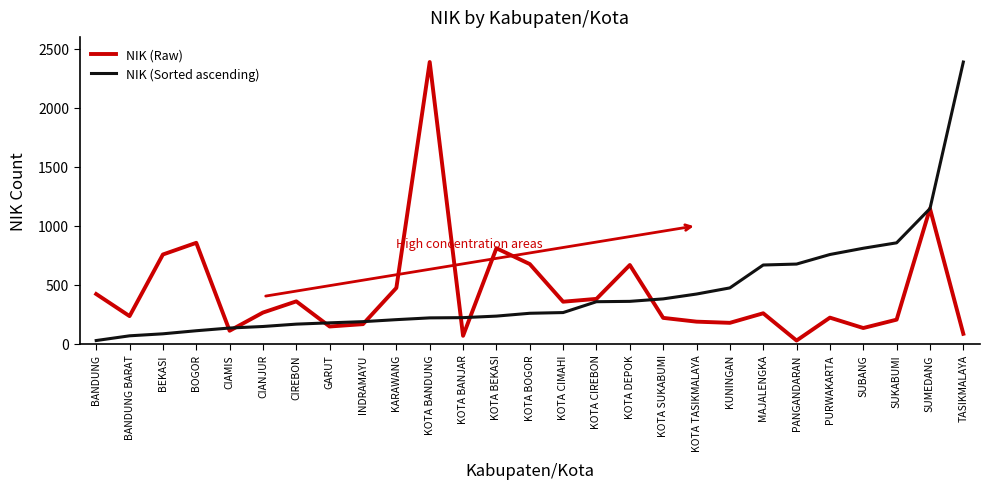

Is it true that NIK (Sorted ascending) equals 345 at MAJALENGKA?

False